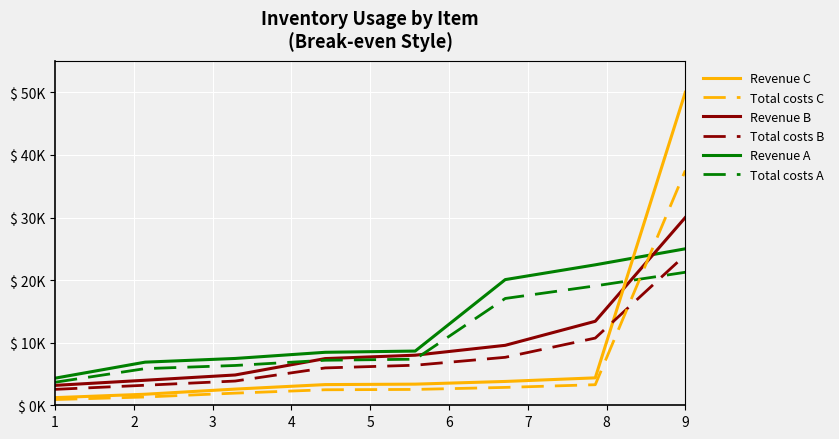

Rank the series by their maximum value, from lowest to highest.

Total costs A, Total costs B, Revenue A, Revenue B, Total costs C, Revenue C